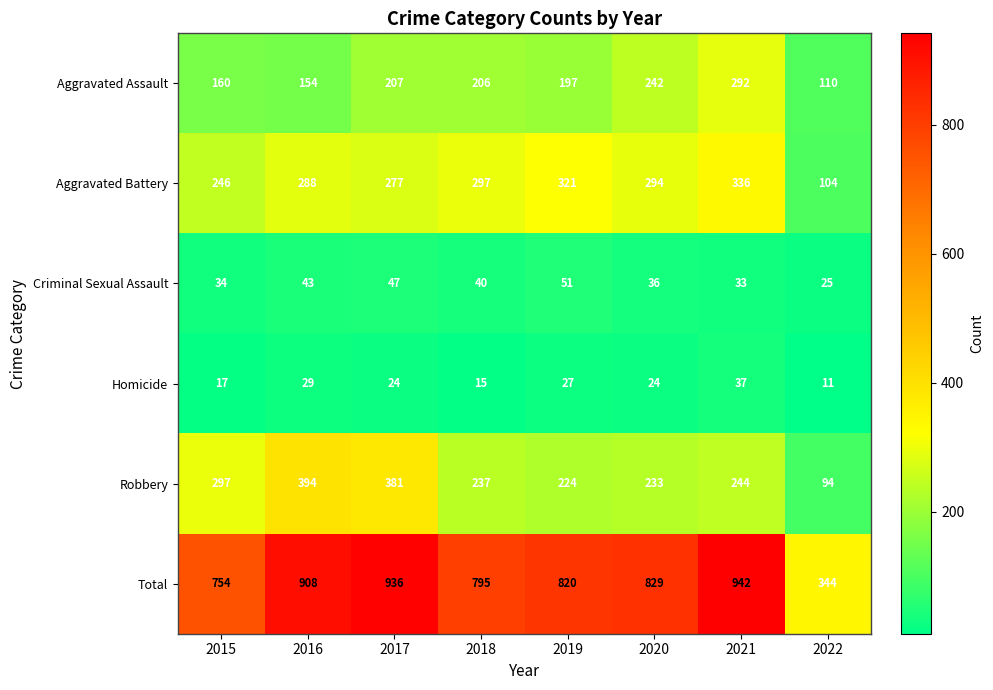

At which category is the sum across all series the highest?

2021